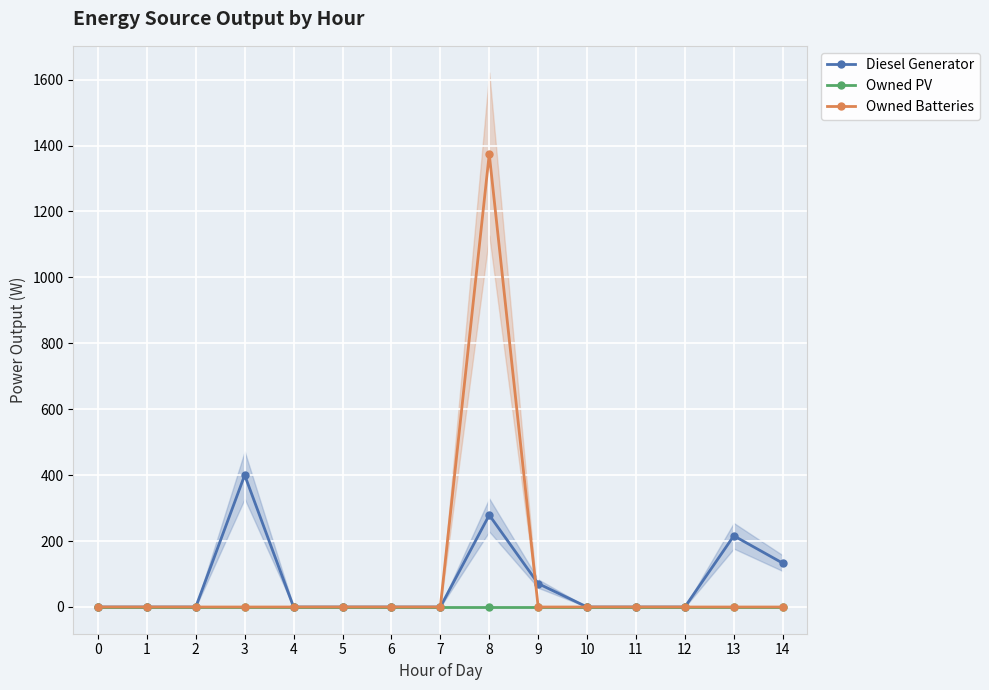

What is the maximum value shown in the chart?

1374